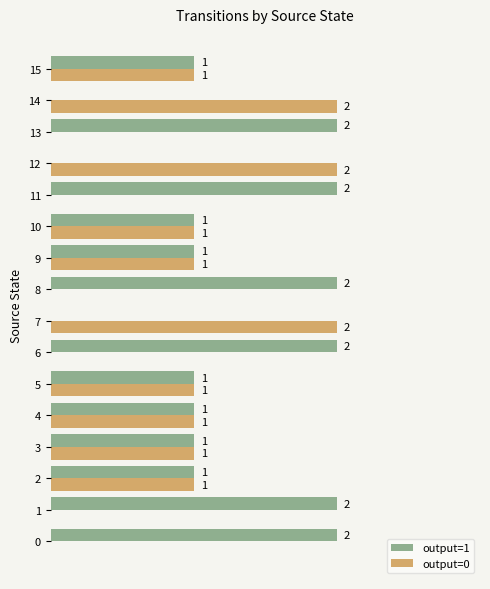

Which series has the largest total across all categories?

output=1